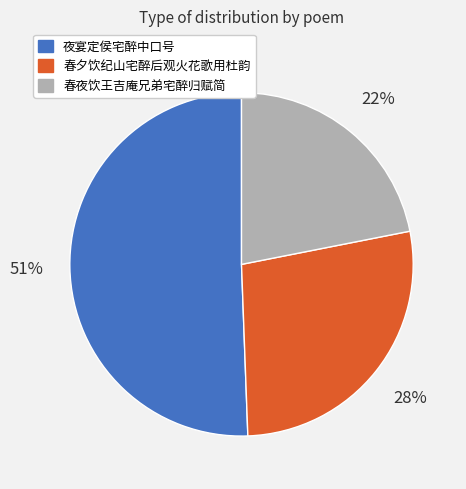

To the nearest percent, what percentage of the pie is 春夕饮纪山宅醉后观火花歌用杜韵?

28%